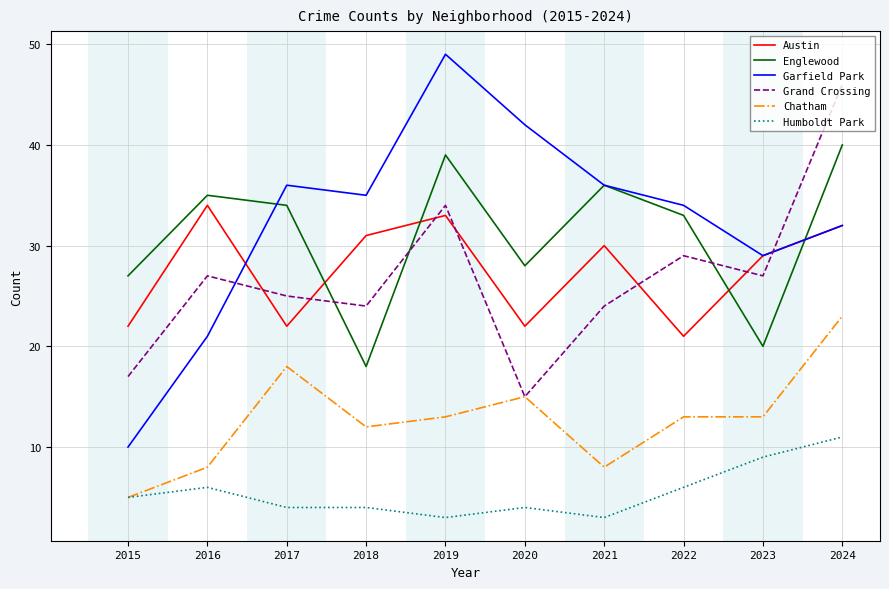

True or false: Humboldt Park and Garfield Park cross at least once.

False